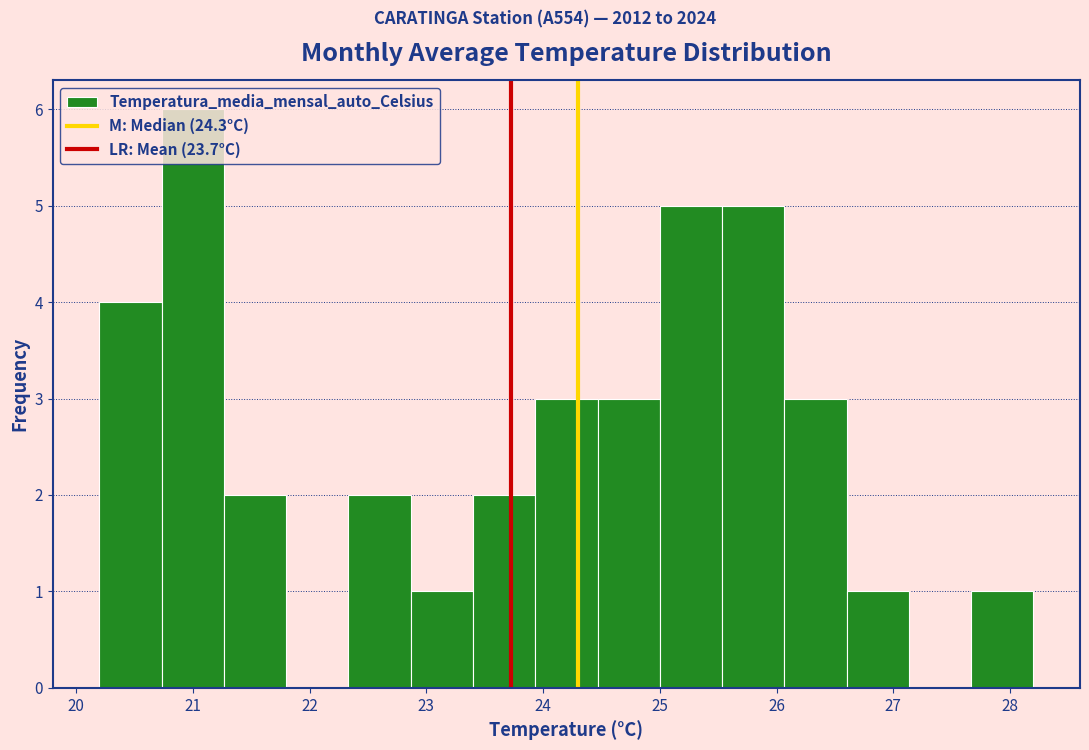

How tall is the bar that spans 23.4 to 23.9 on the x-axis? Neither the bar edges nor the heights are printed on the chart, so give them approximately, as read against the axes.

2